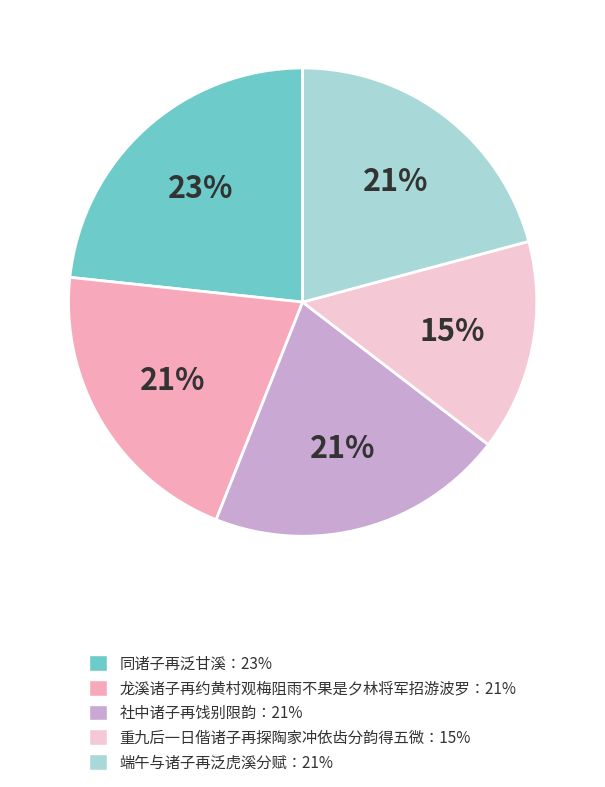

The 社中诸子再饯别限韵：21% slice represents 21% of the pie. True or false?

True